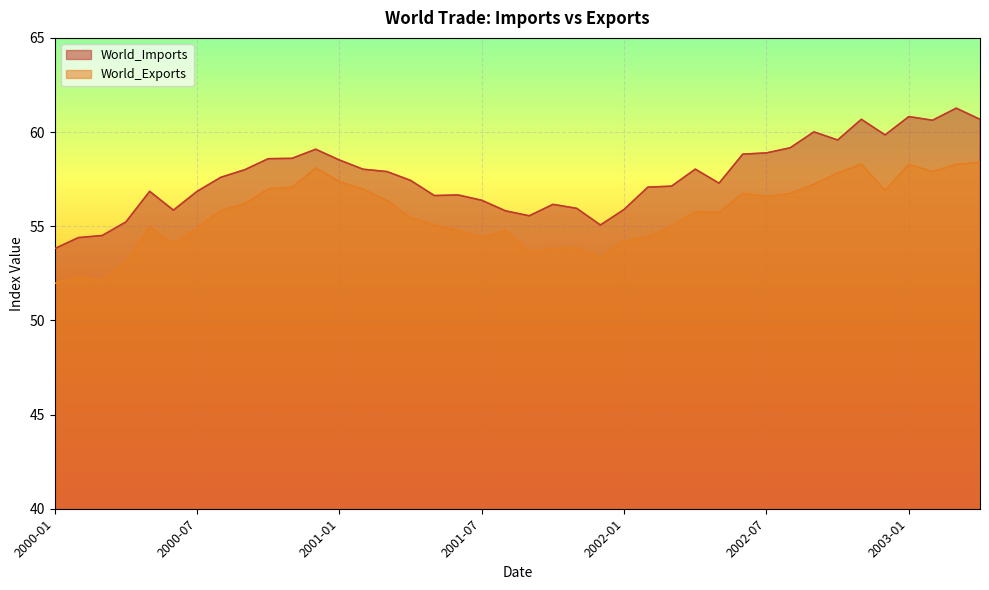

How many data points in World_Imports are above 57?

24